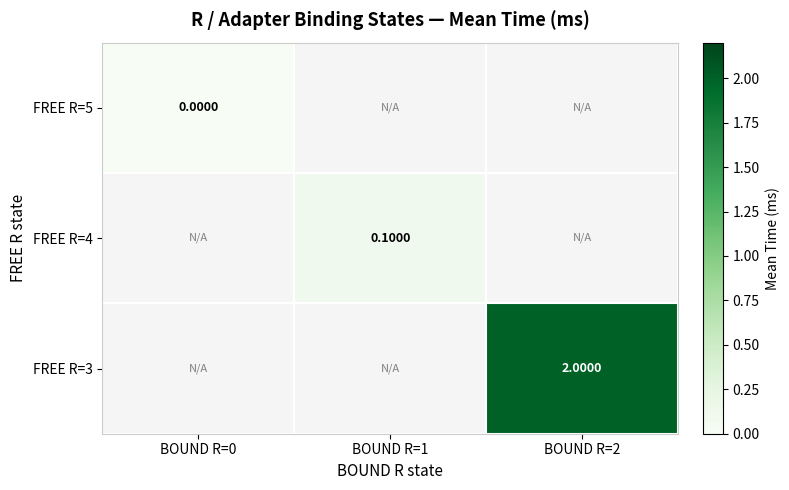

Which label corresponds to the smallest value in the chart?

BOUND R=0